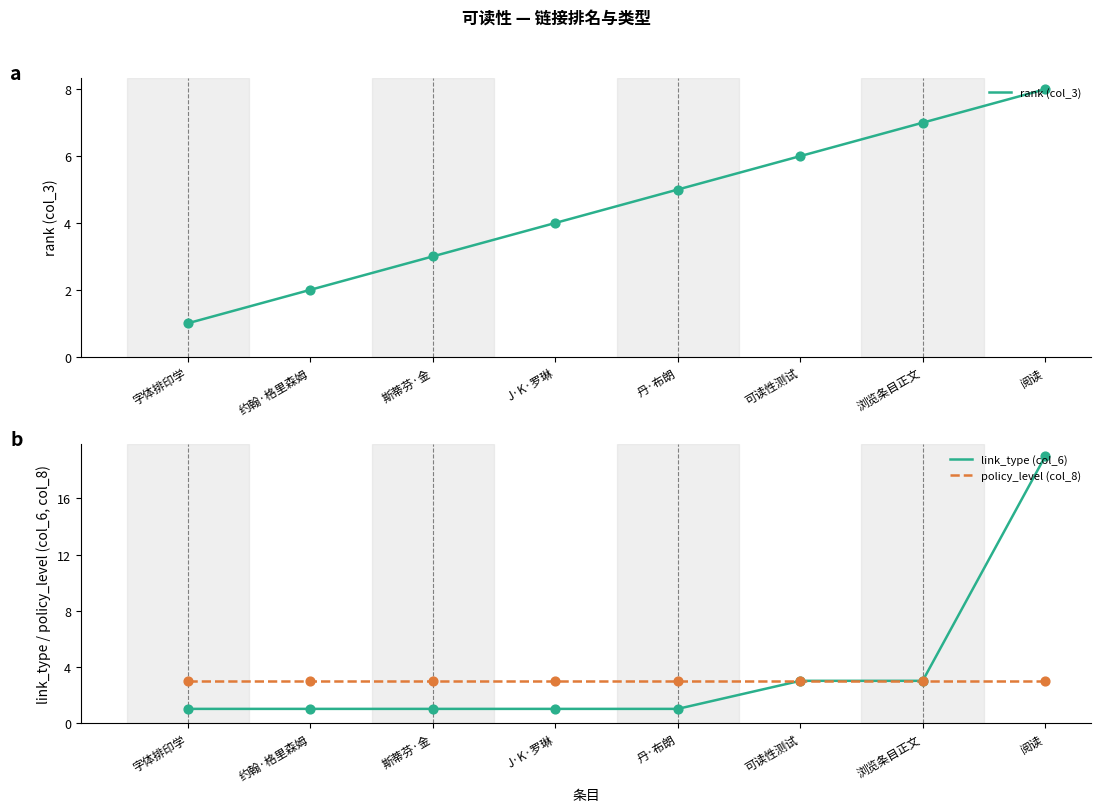

Which series has the widest spread of Y values?

link_type (col_6)